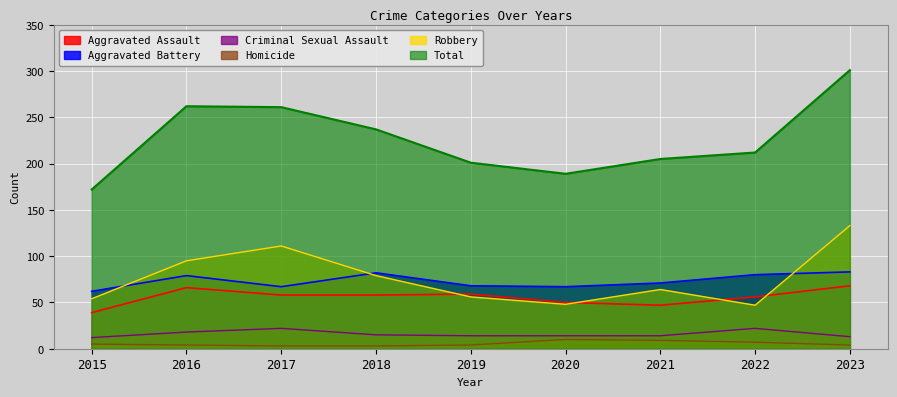

What are all the series names shown in the legend?

Aggravated Assault, Aggravated Battery, Criminal Sexual Assault, Homicide, Robbery, Total